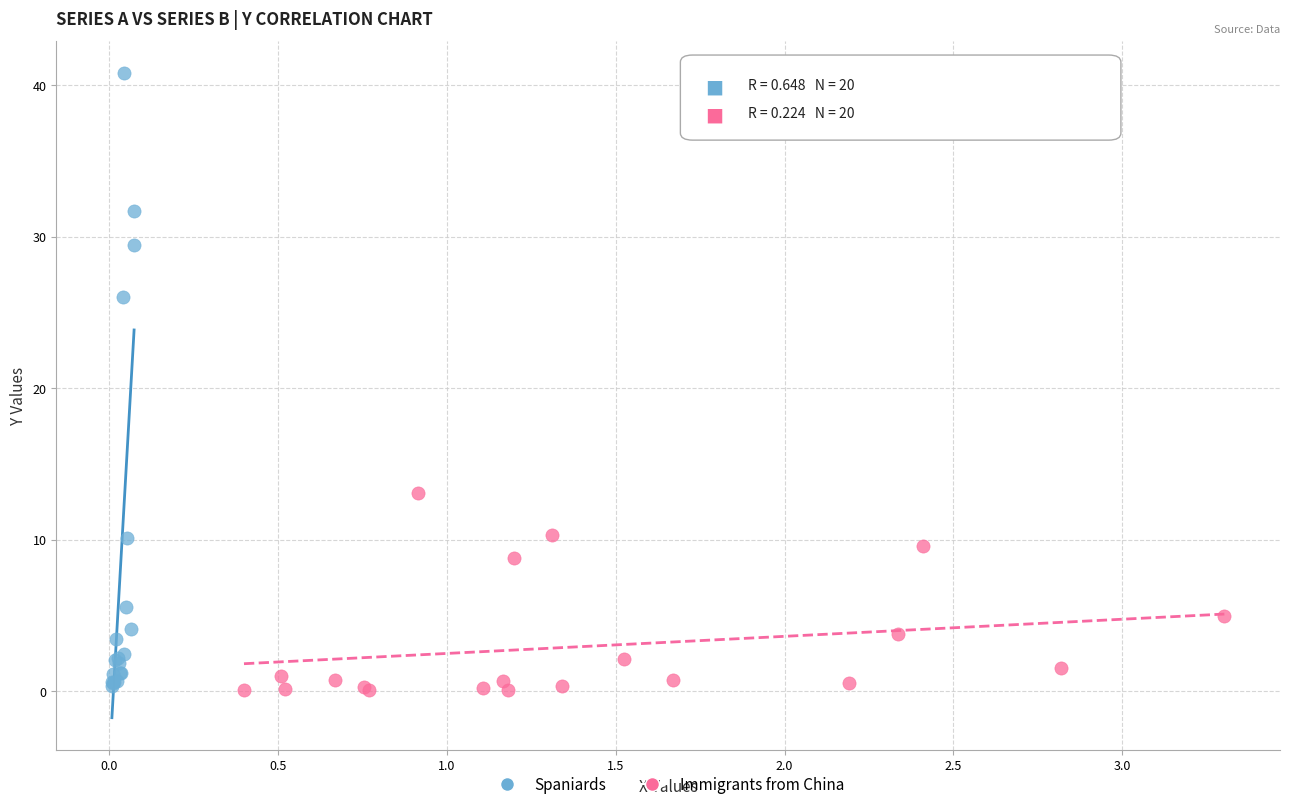

Which series reaches the maximum Y coordinate?

Spaniards